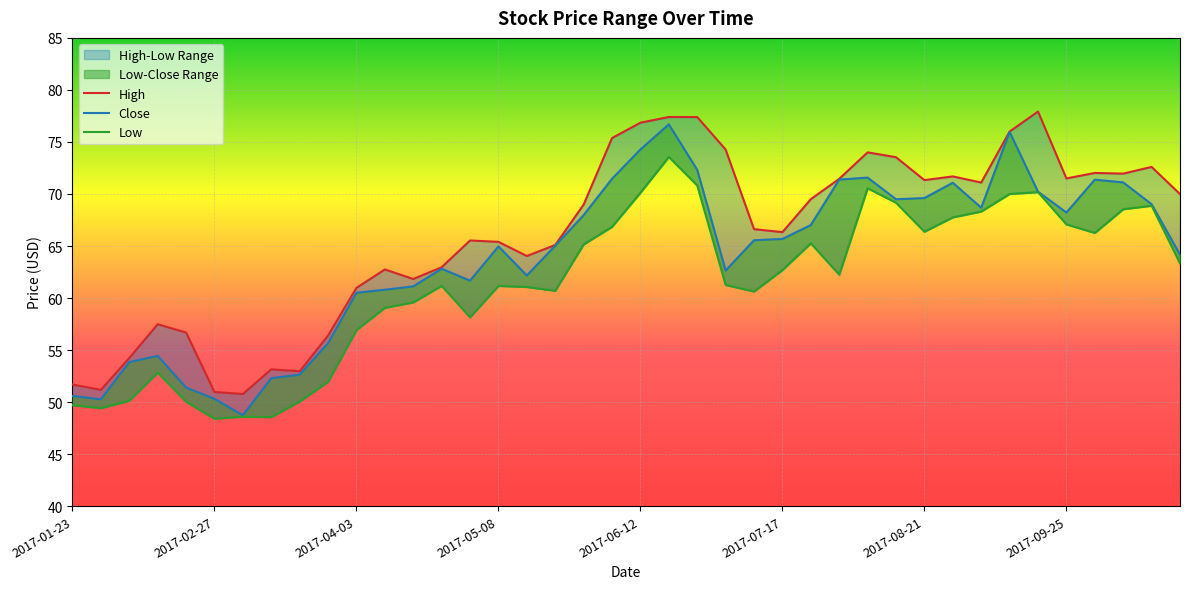

What is the label of the 25th point from the left?

2017-07-10